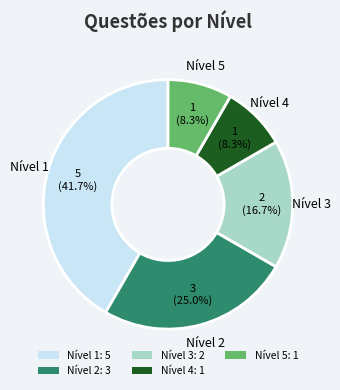

True or false: Nível 5 accounts for 21% of the total.

False